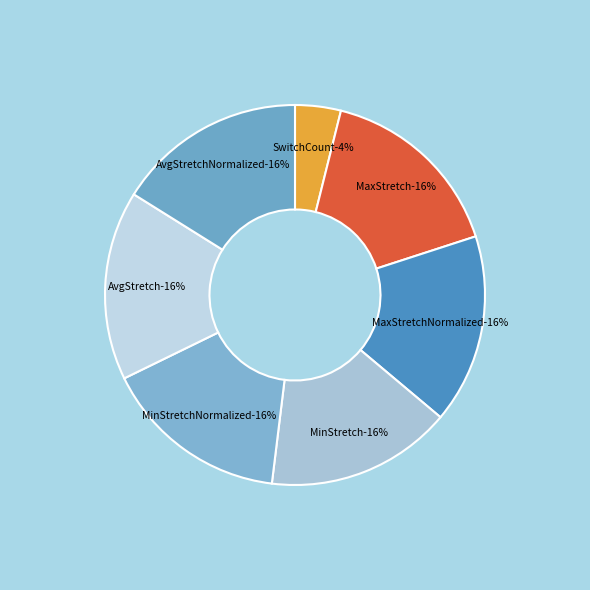

What percentage do MaxStretchNormalized and AvgStretchNormalized together represent?

32.2%